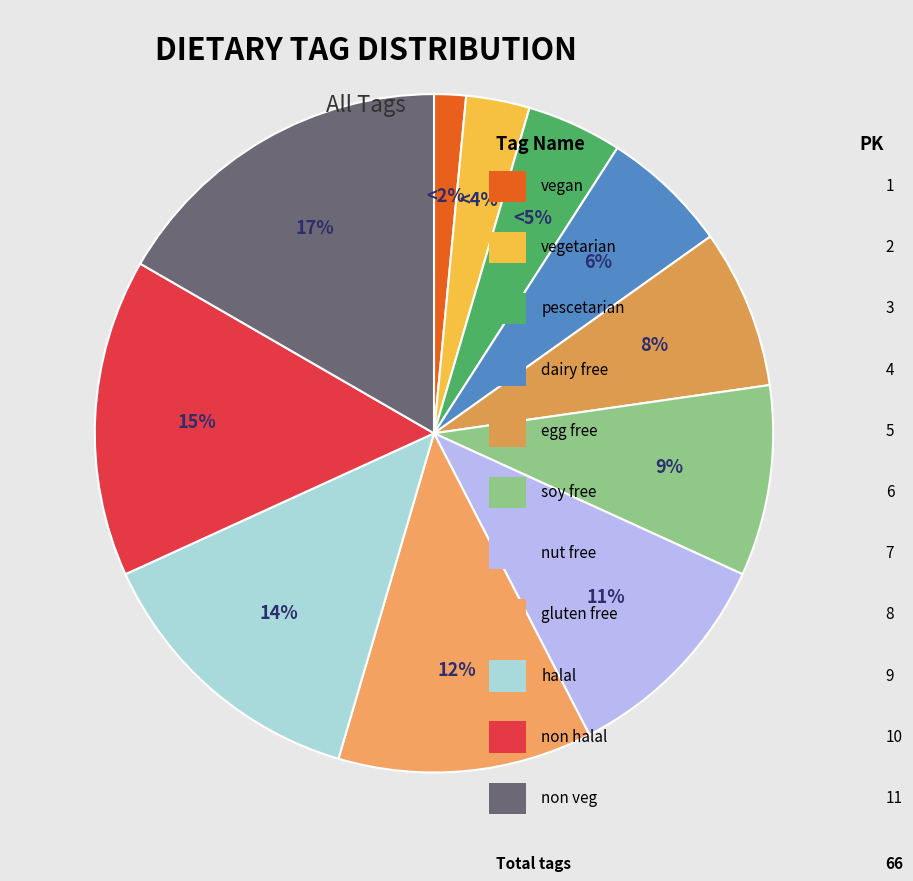

Does any single category account for the majority?

No